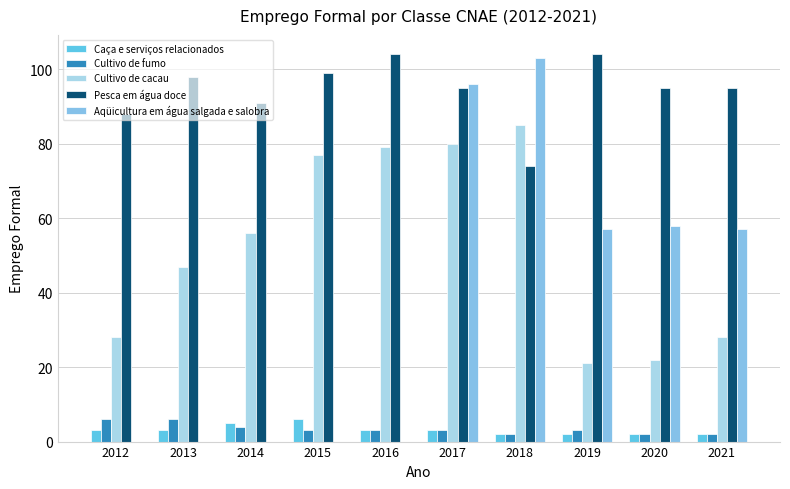

Does the chart contain stacked bars?

No